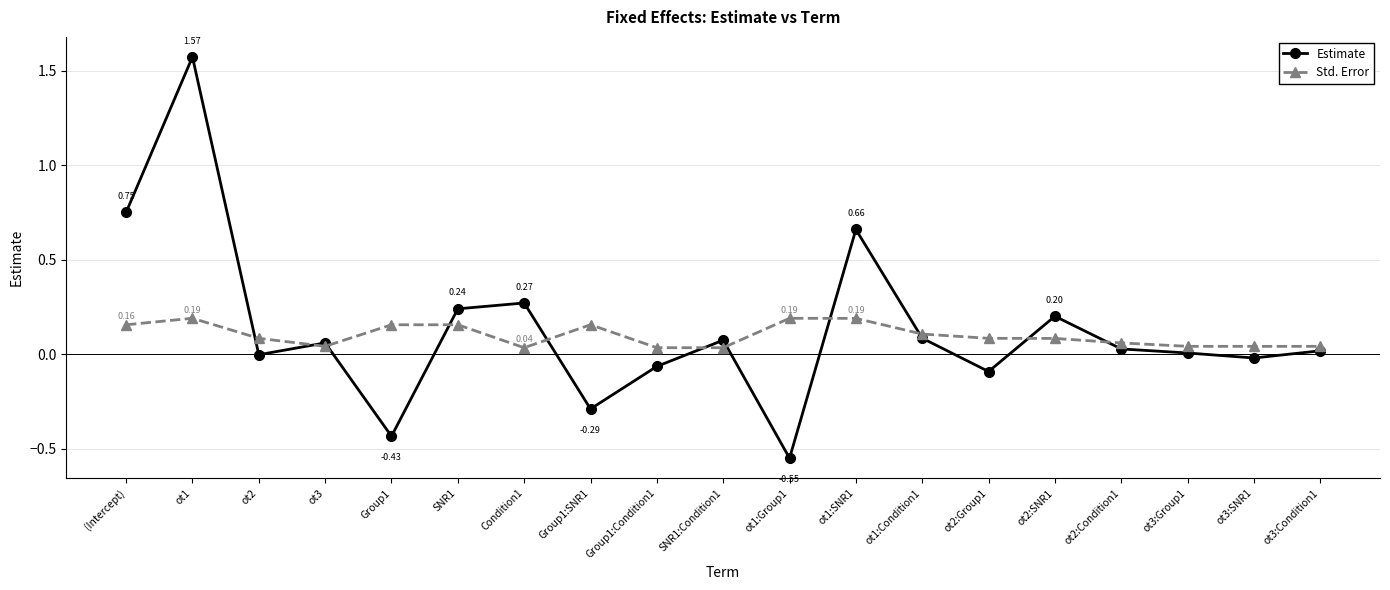

Where do Std. Error and Estimate first cross each other?

ot1 and ot2